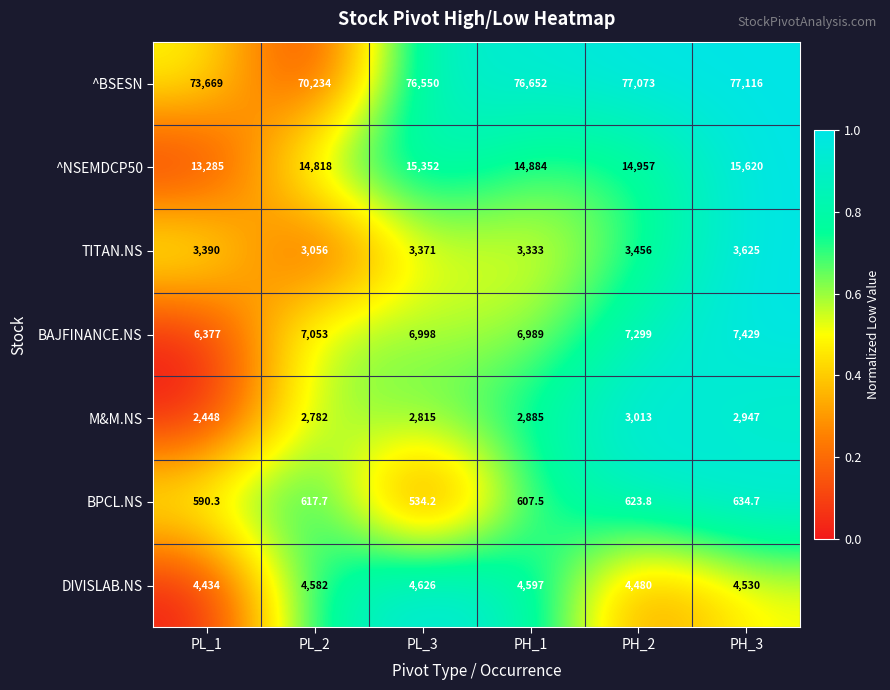

What is the average value of the TITAN.NS series?

3371.8